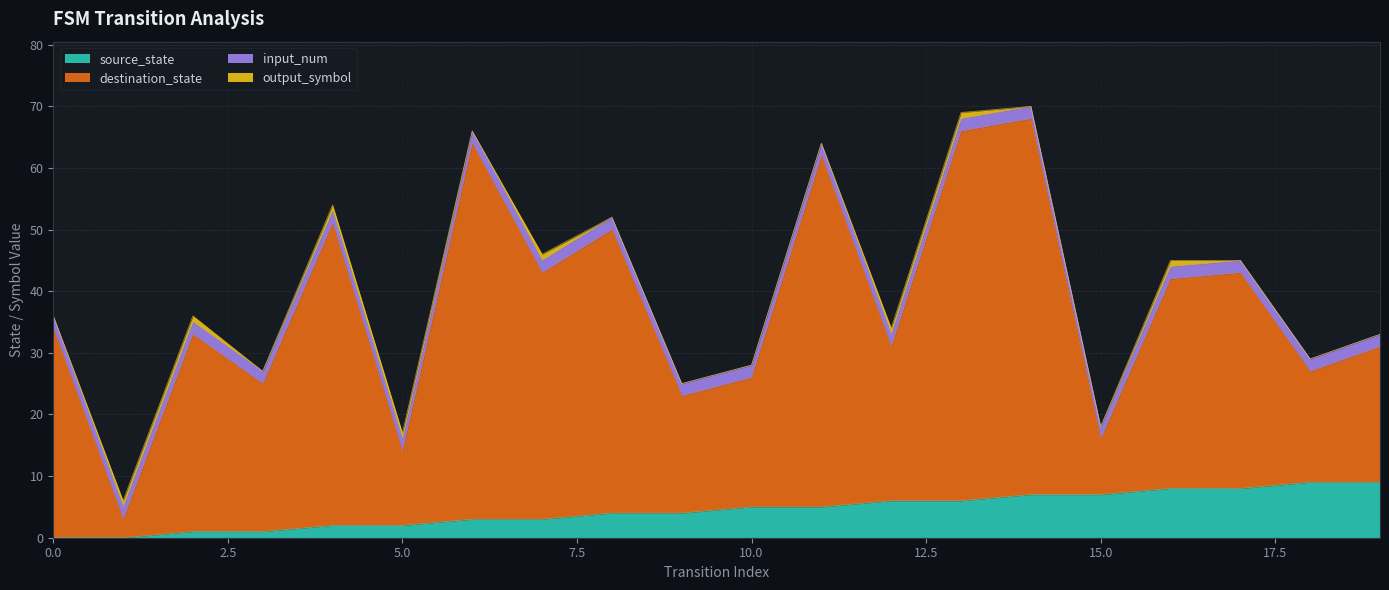

The value of source_state at 8 is 4. True or false?

True